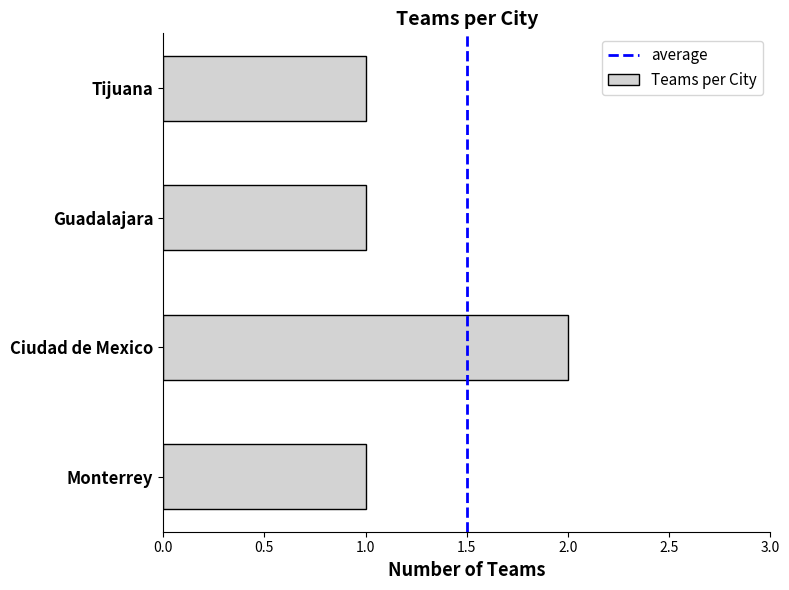

What is the change in value from Monterrey to Ciudad de Mexico?

+1